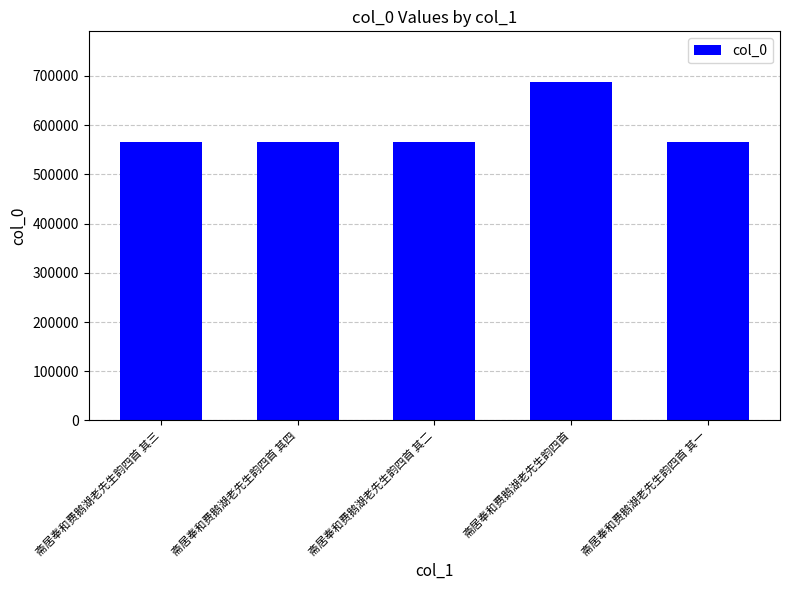

What value does the data have at 斋居奉和费鹅湖老先生韵四首 其二?

564816